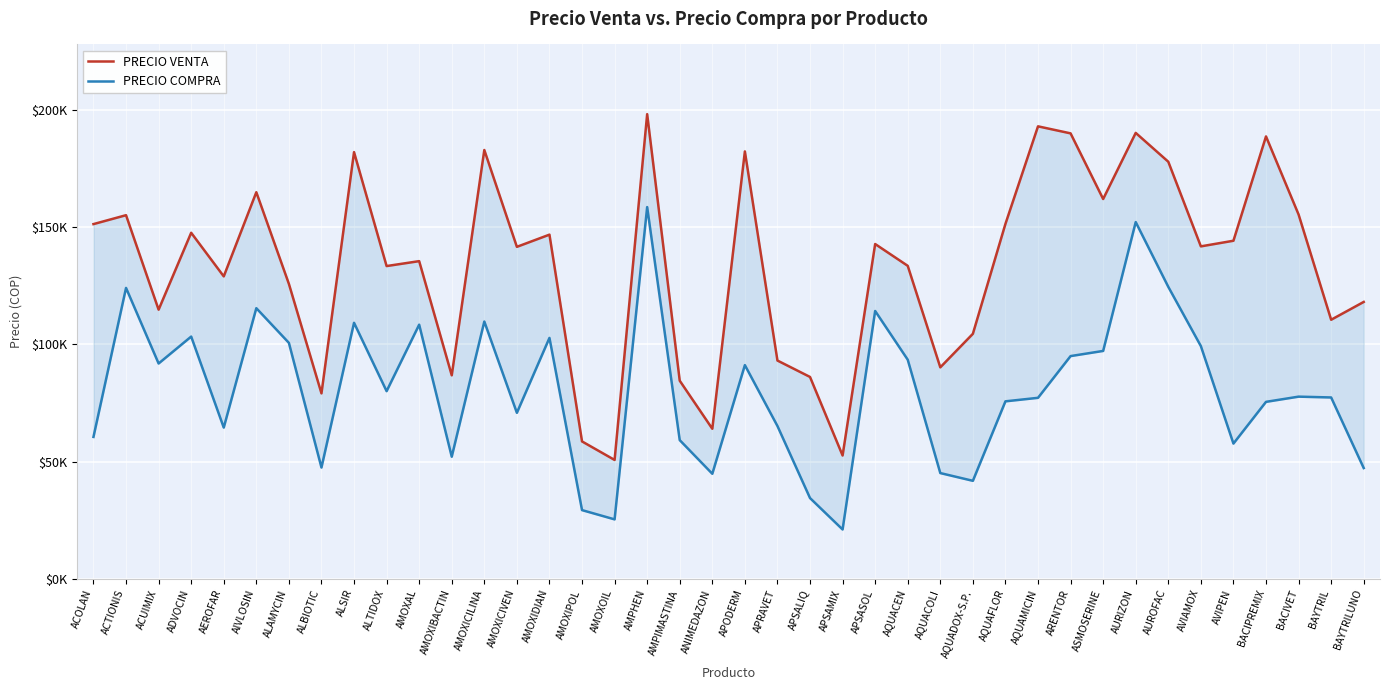

True or false: PRECIO VENTA and PRECIO COMPRA cross at least once.

False